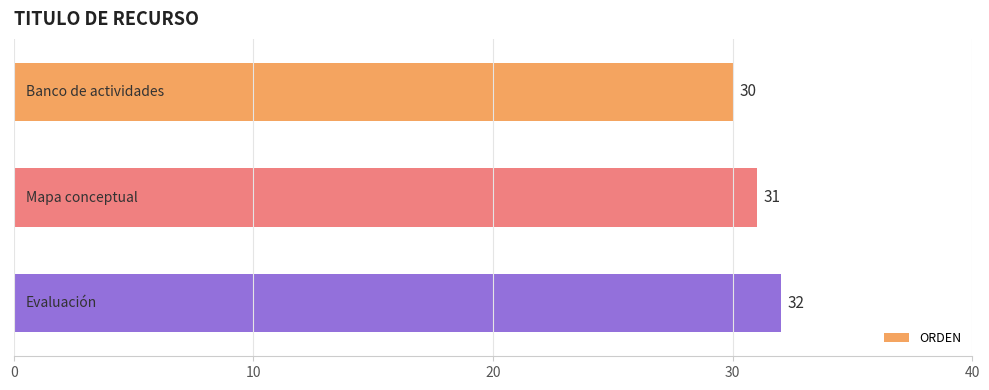

What is the value of the 1st bar from the top?

30